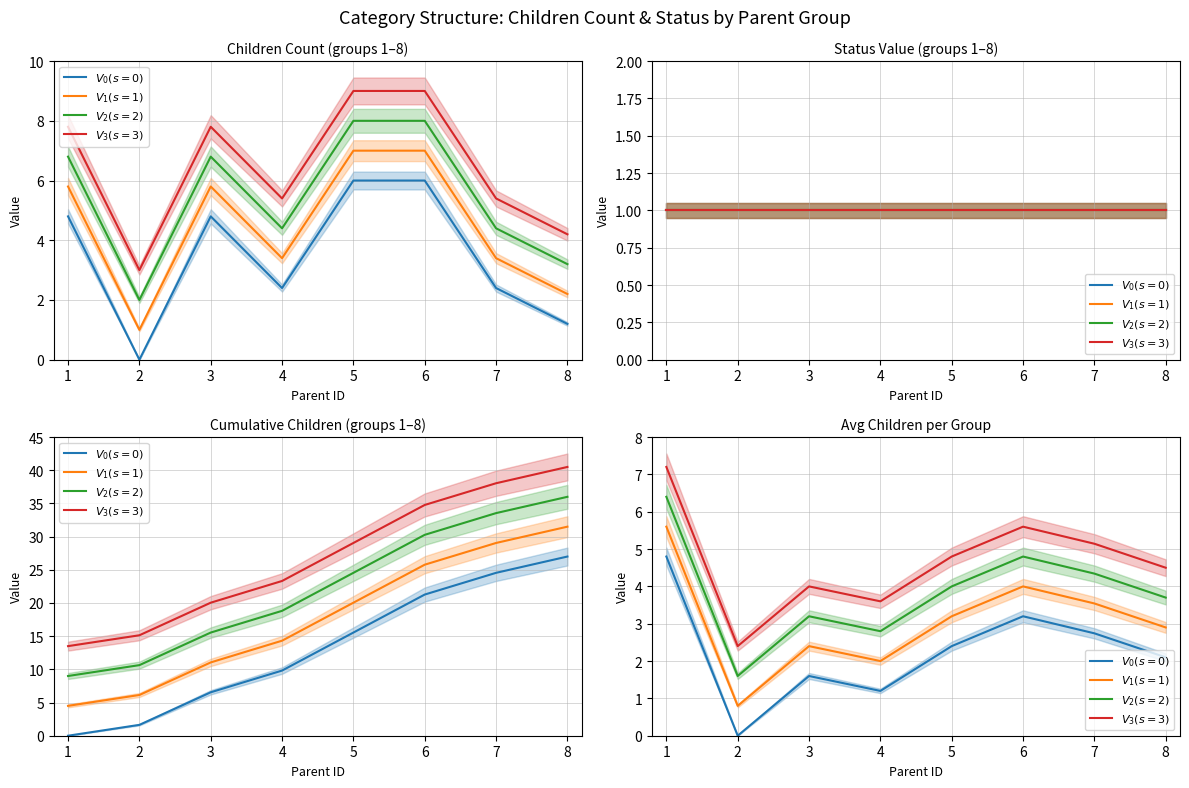

Is it true that $V_0(s=0)$ equals 0.0 at 2?

True